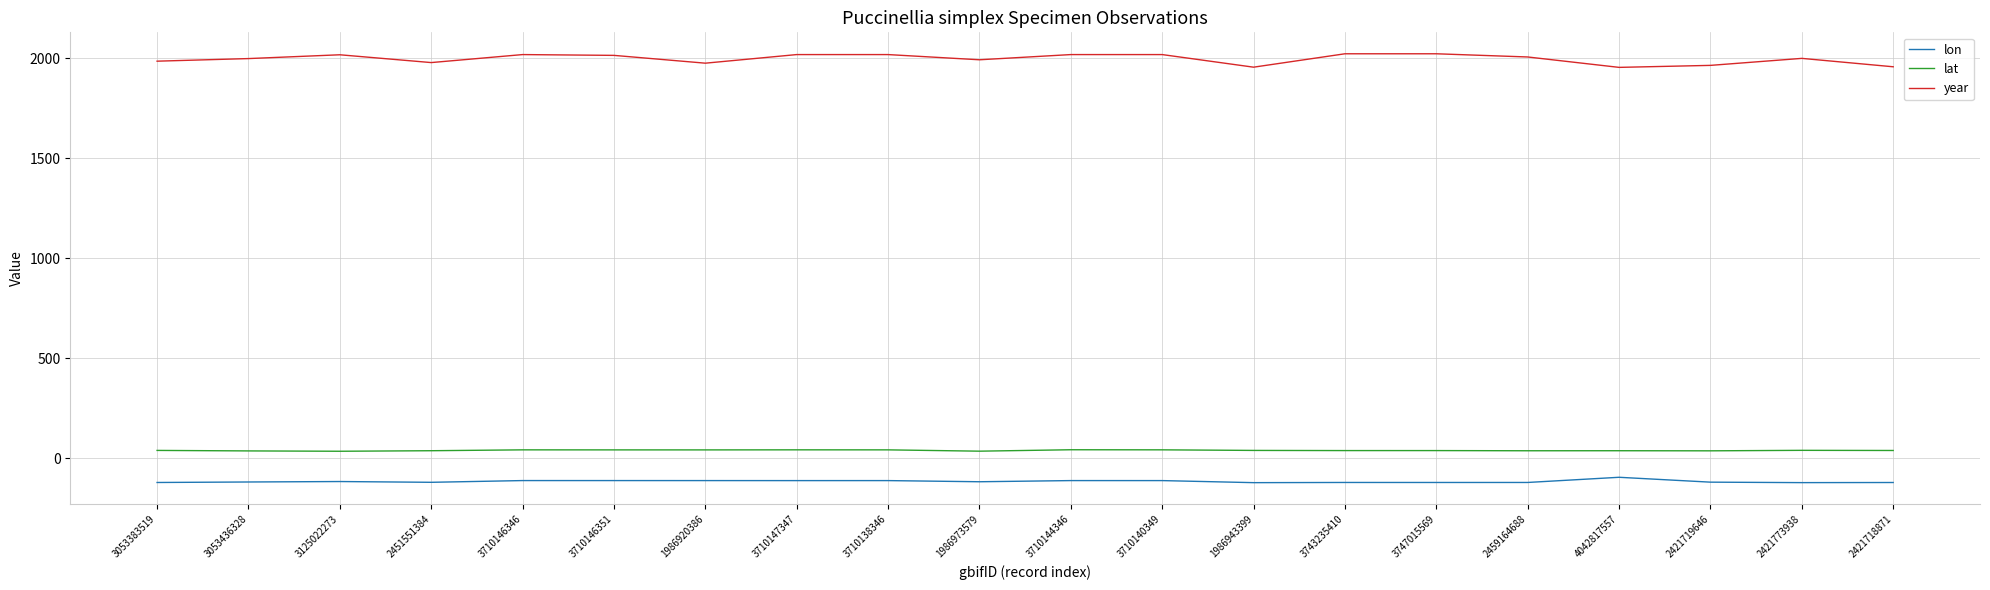

Which series has the largest range (max minus min)?

year